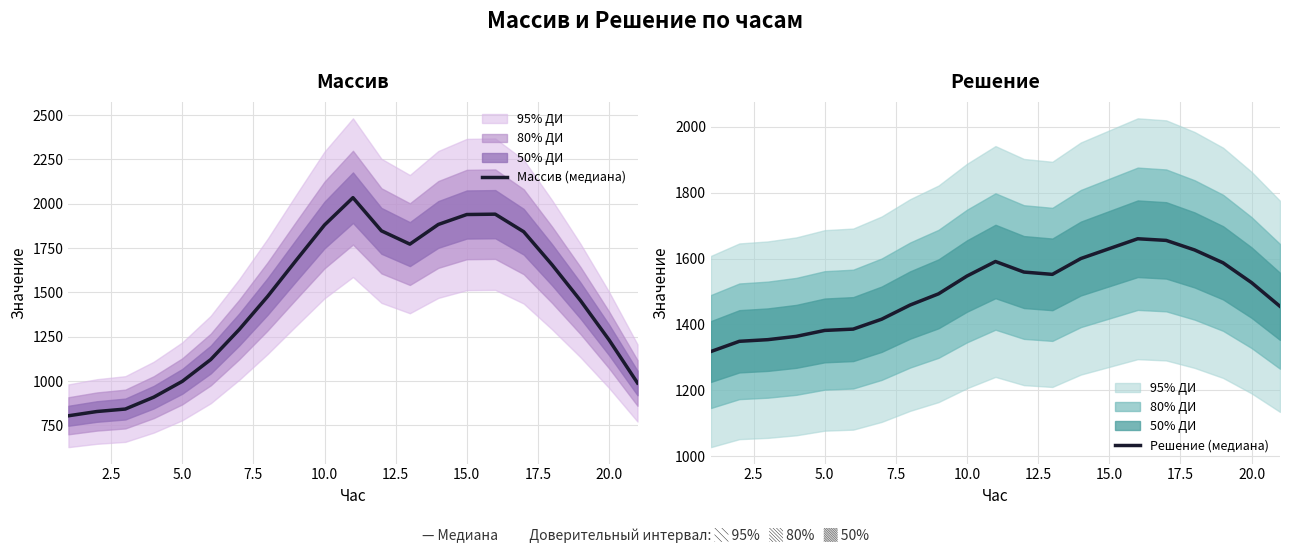

True or false: Массив (медиана) has a value of 1710 at 15.0.

False